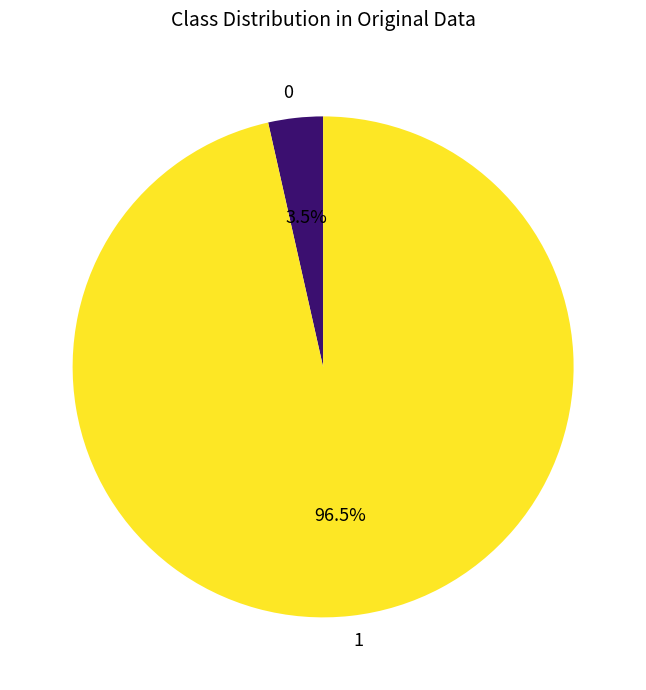

What portion of the pie excludes 1?

3.5%